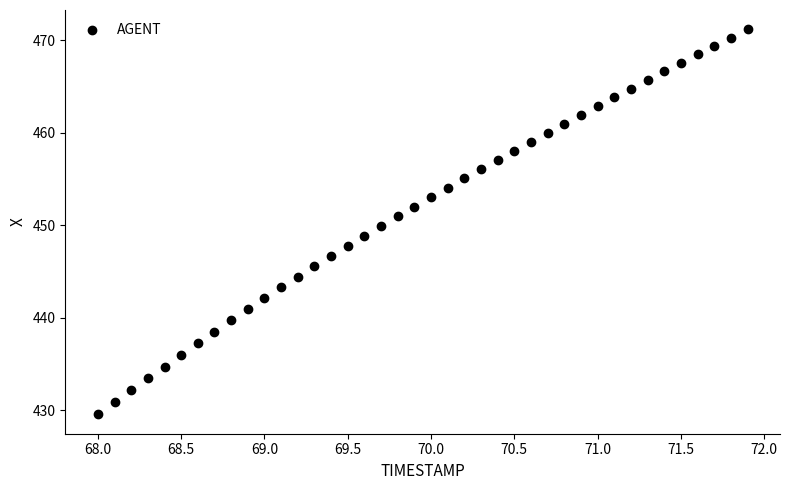

What is the range of Y values (max minus min)?

41.6